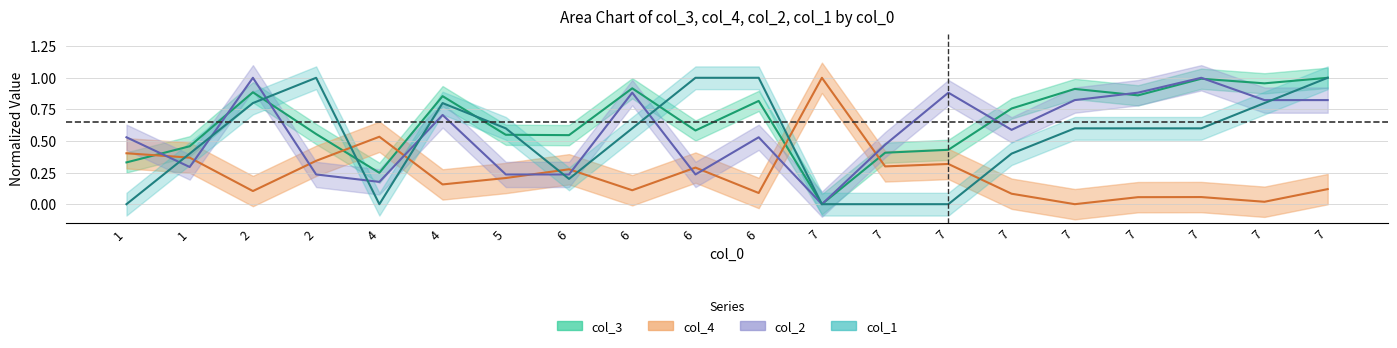

At which category does col_3 reach its first local valley?

4